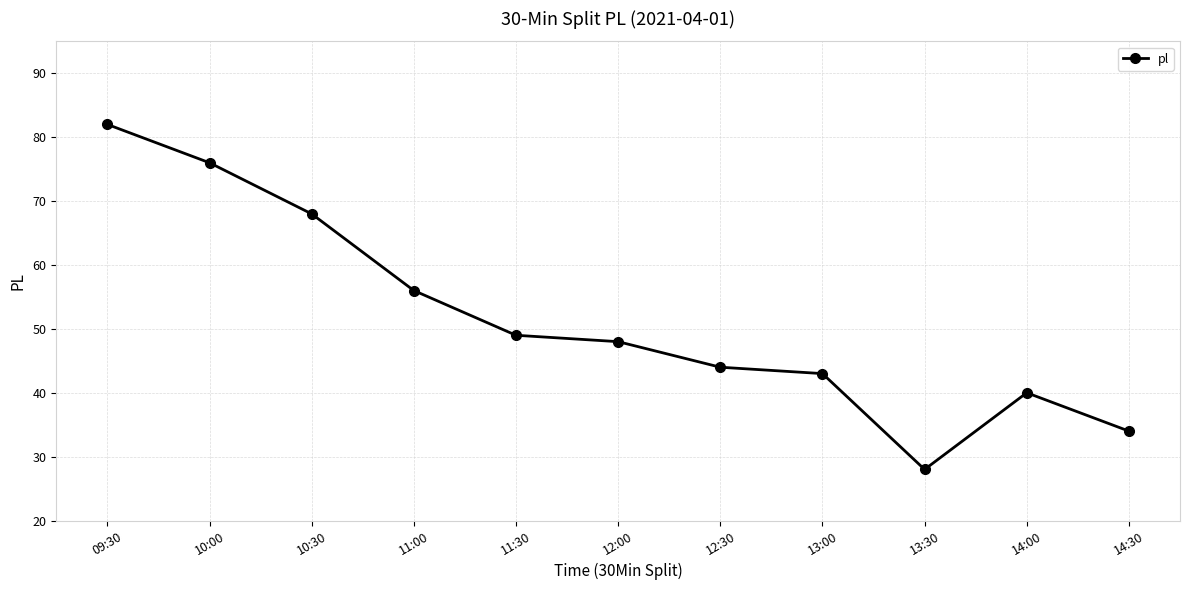

Rank the categories by value from lowest to highest.

13:30, 14:30, 14:00, 13:00, 12:30, 12:00, 11:30, 11:00, 10:30, 10:00, 09:30